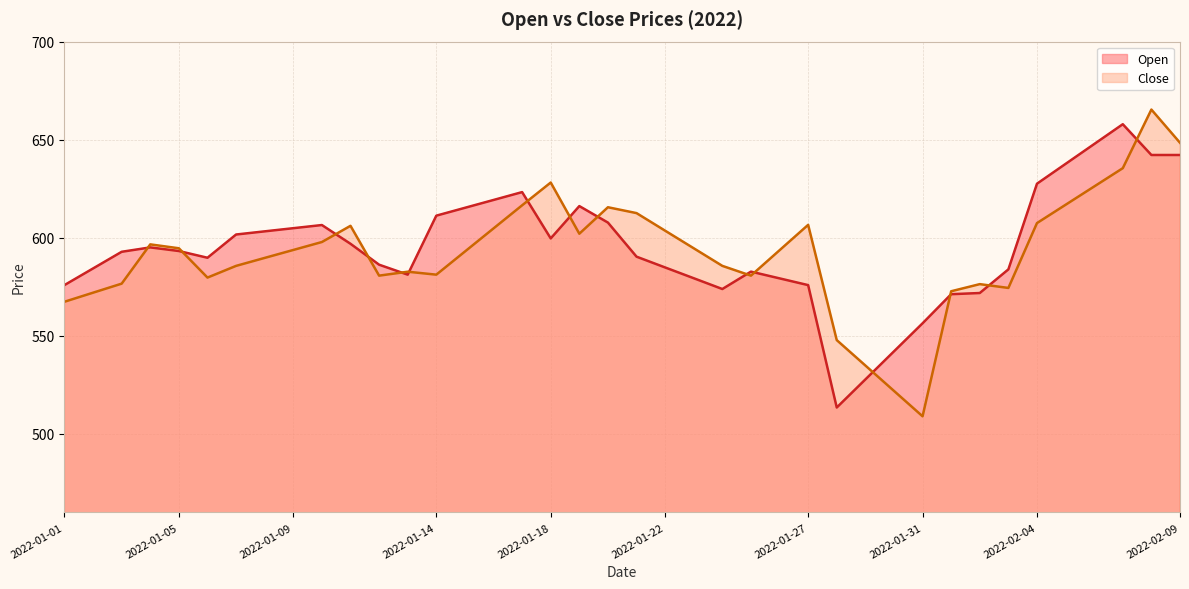

How many values in the Open series are below 593?

20